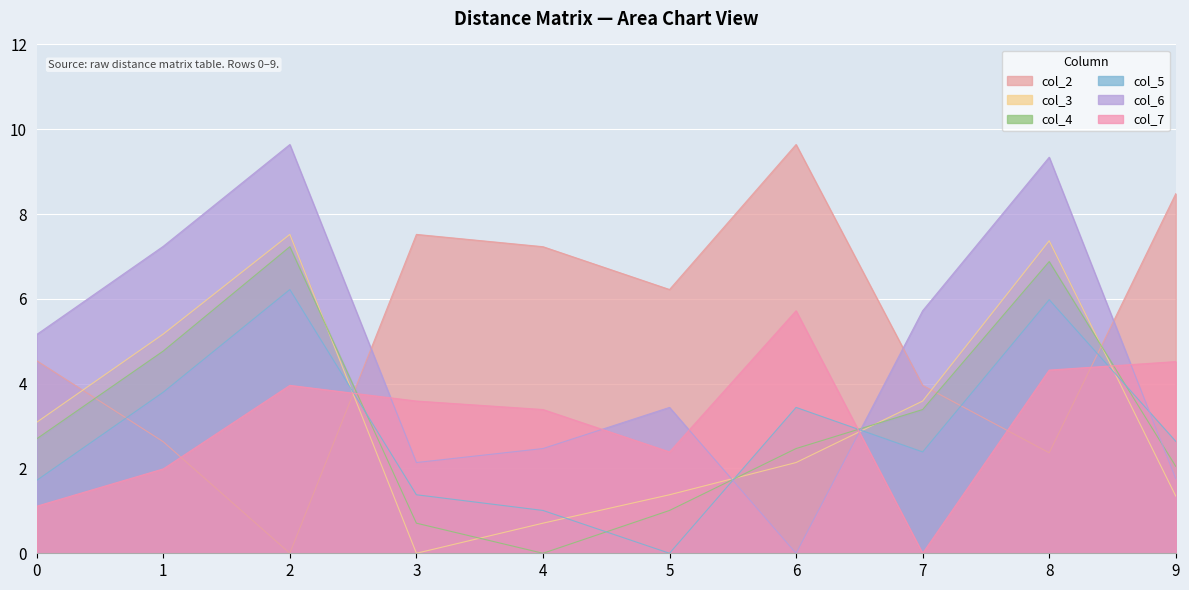

What is the total value across all series at 5?

14.4